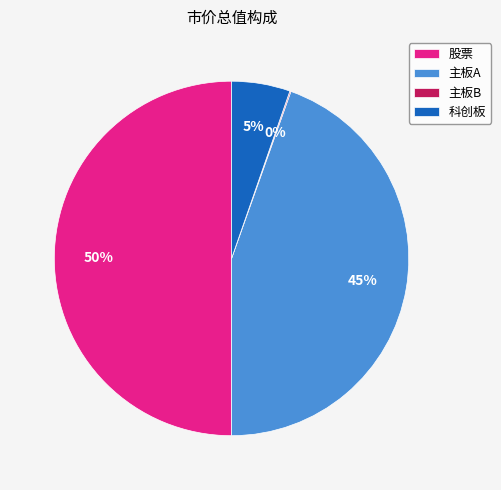

To the nearest percent, what is the difference between the 主板A and 股票 slice percentages?

5%